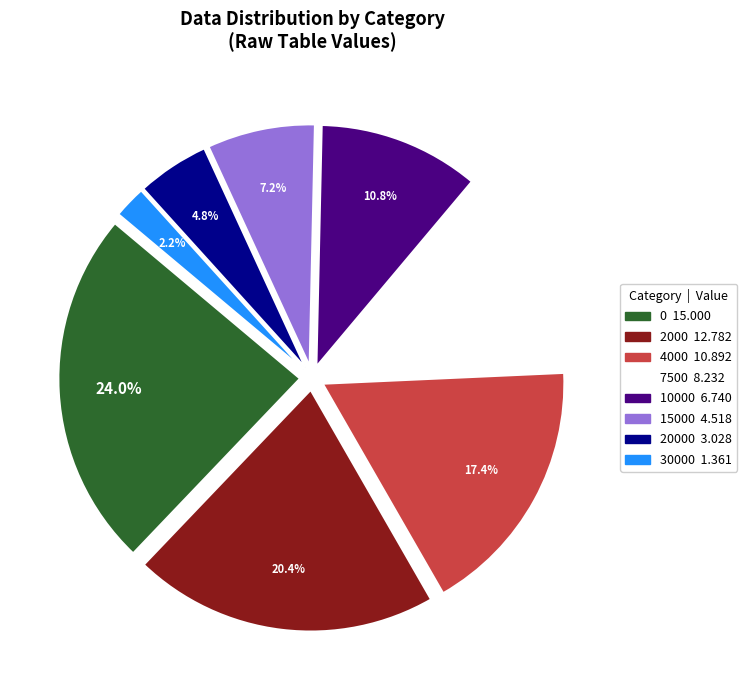

How many slices are in this pie chart?

8